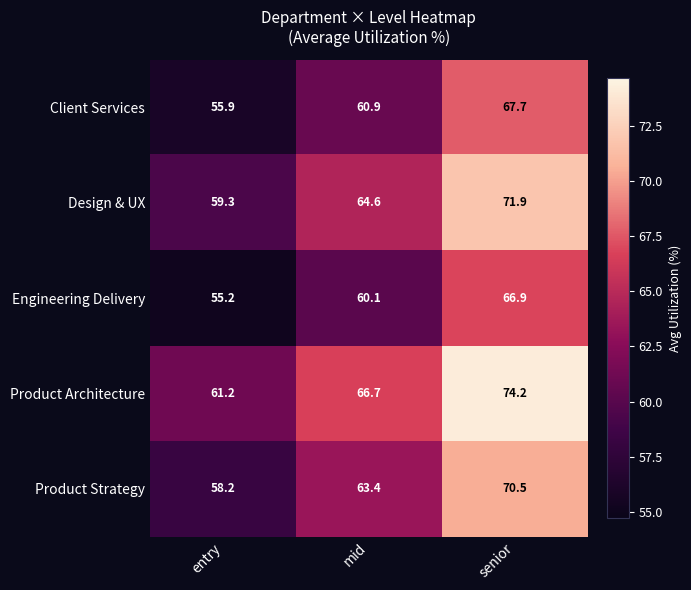

Between entry and senior, which series saw the biggest shift?

Product Architecture